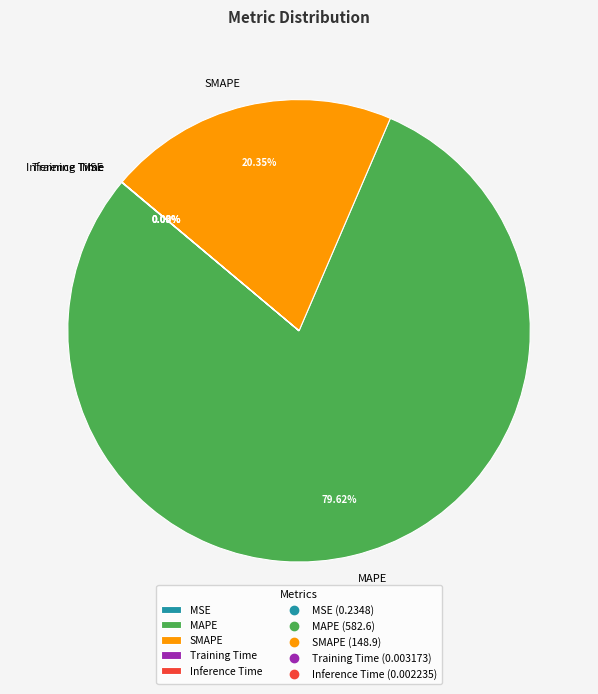

Combined, do SMAPE and MAPE account for over 50%?

Yes